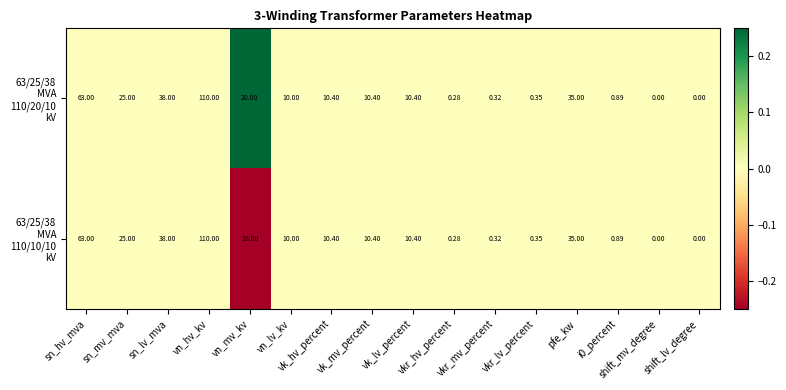

How many series are shown in this chart?

2